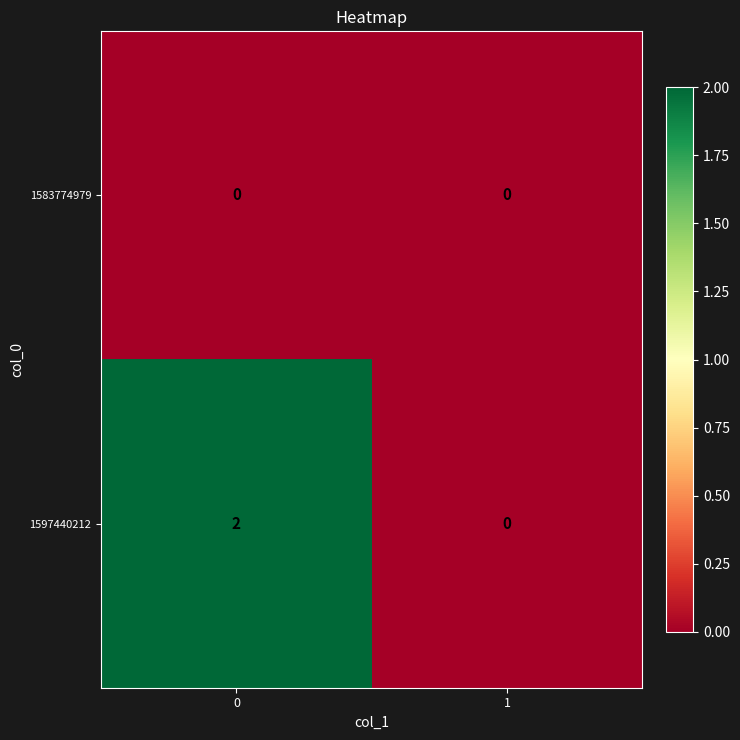

Between 0 and 1, which series saw the biggest shift?

1597440212